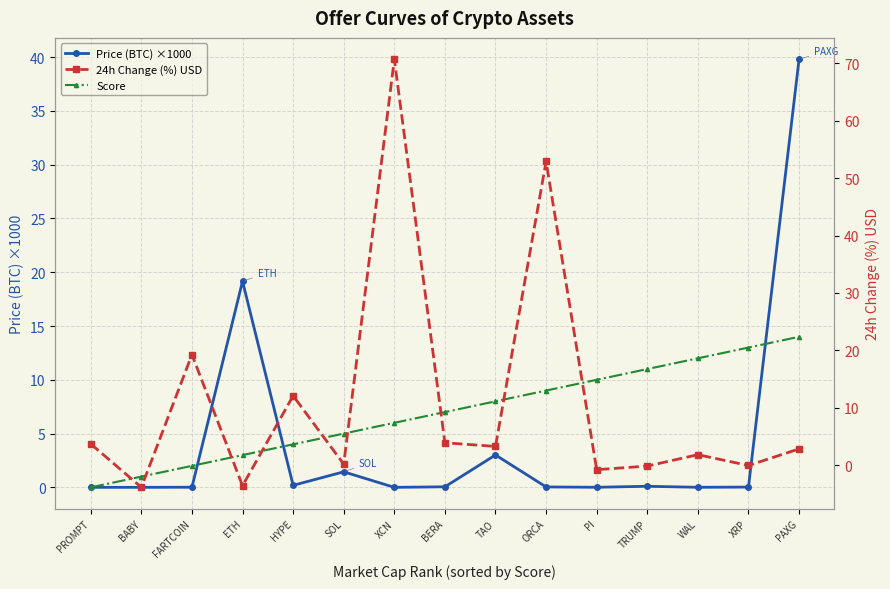

Reading right to left, what are all the values shown in this chart?

Price (BTC) ×1000: PAXG=39.8	XRP=0.0	WAL=0.0	TRUMP=0.1	PI=0.0	ORCA=0.0	TAO=3.0	BERA=0.1	XCN=0.0	SOL=1.4	HYPE=0.2	ETH=19.2	FARTCOIN=0.0	BABY=0.0	PROMPT=0.0
Score: PAXG=14.0	XRP=13.0	WAL=12.0	TRUMP=11.0	PI=10.0	ORCA=9.0	TAO=8.0	BERA=7.0	XCN=6.0	SOL=5.0	HYPE=4.0	ETH=3.0	FARTCOIN=2.0	BABY=1.0	PROMPT=0.0
24h Change (%) USD: PAXG=2.8	XRP=-0.1	WAL=1.8	TRUMP=-0.2	PI=-0.8	ORCA=52.9	TAO=3.3	BERA=3.9	XCN=70.7	SOL=0.2	HYPE=12.1	ETH=-3.6	FARTCOIN=19.3	BABY=-3.9	PROMPT=3.7